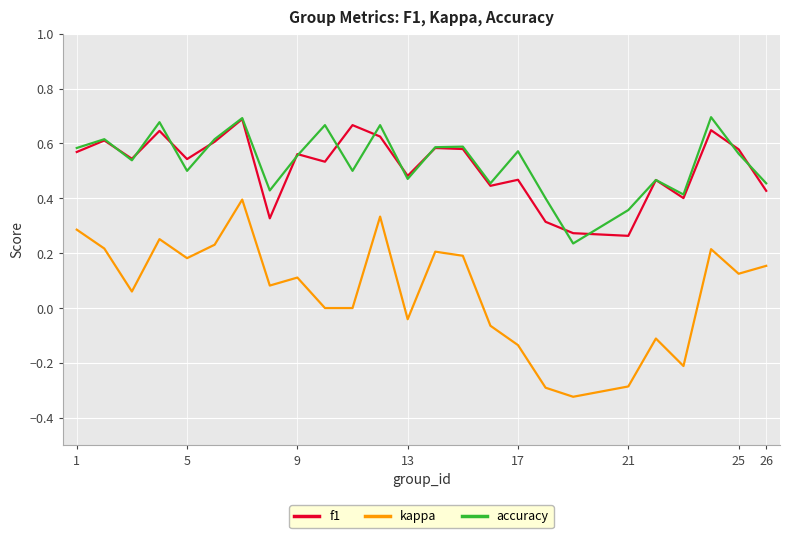

Which series has the largest range (max minus min)?

kappa